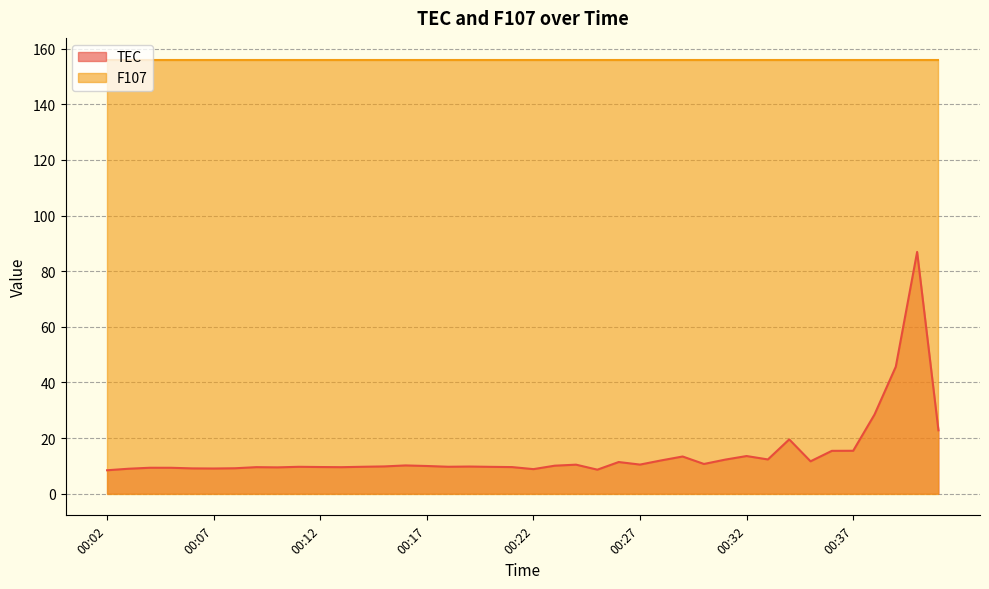

What is the value of the 1st point from the left?

8.4